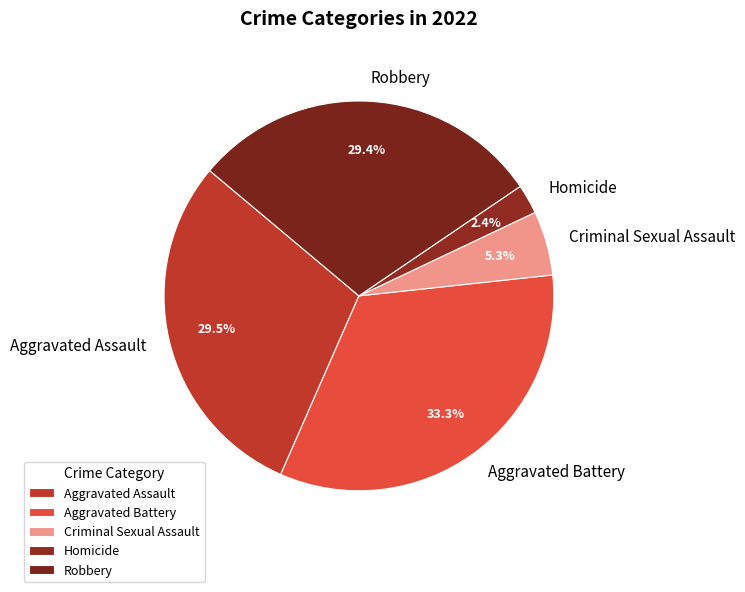

To the nearest percent, what portion does Criminal Sexual Assault represent?

5%